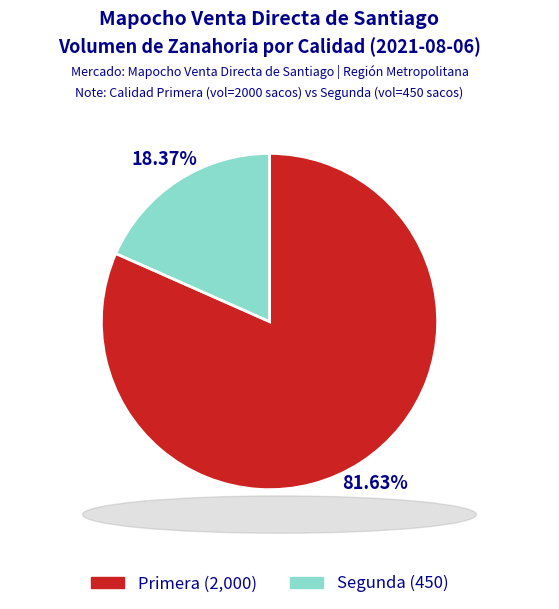

To the nearest percent, what is the average slice percentage?

50%